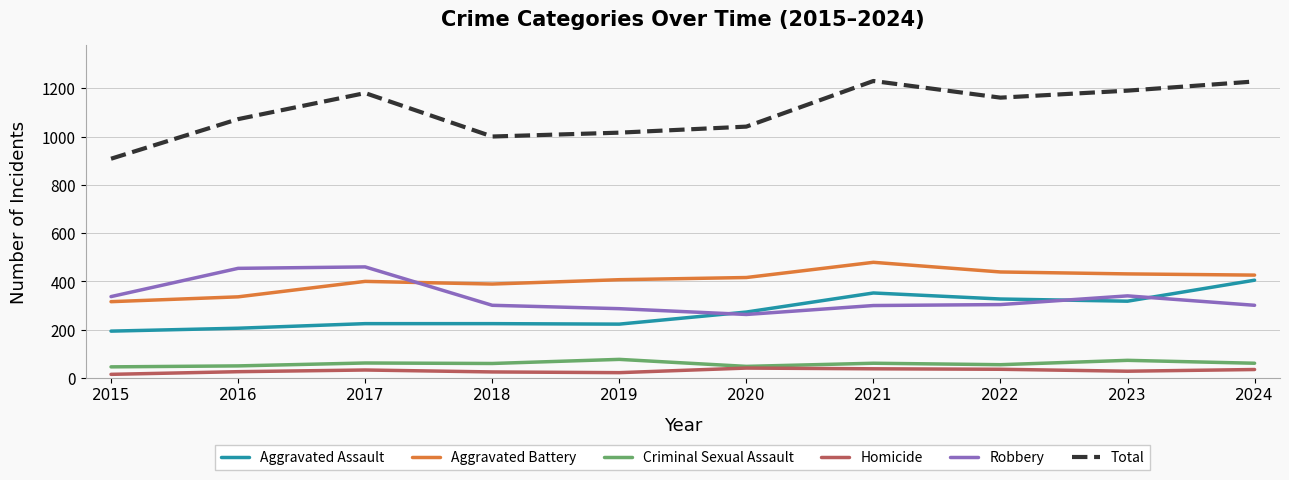

What is the lowest value of the Criminal Sexual Assault series?

46